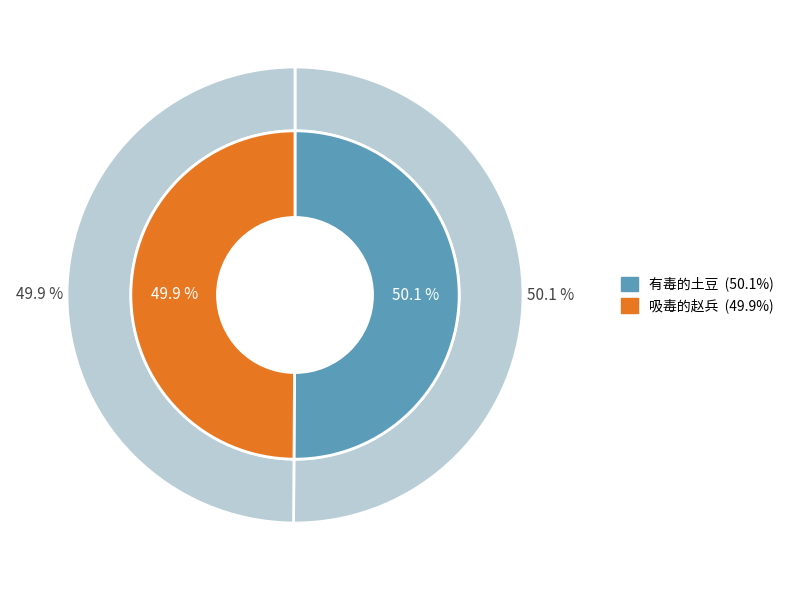

Which has a higher value, 有毒的土豆 or 吸毒的赵兵?

有毒的土豆